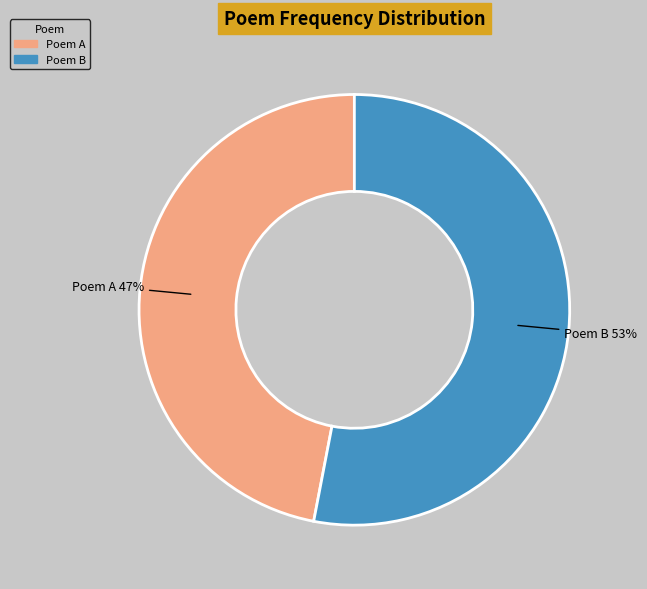

To the nearest percent, what portion does Poem B represent?

53%